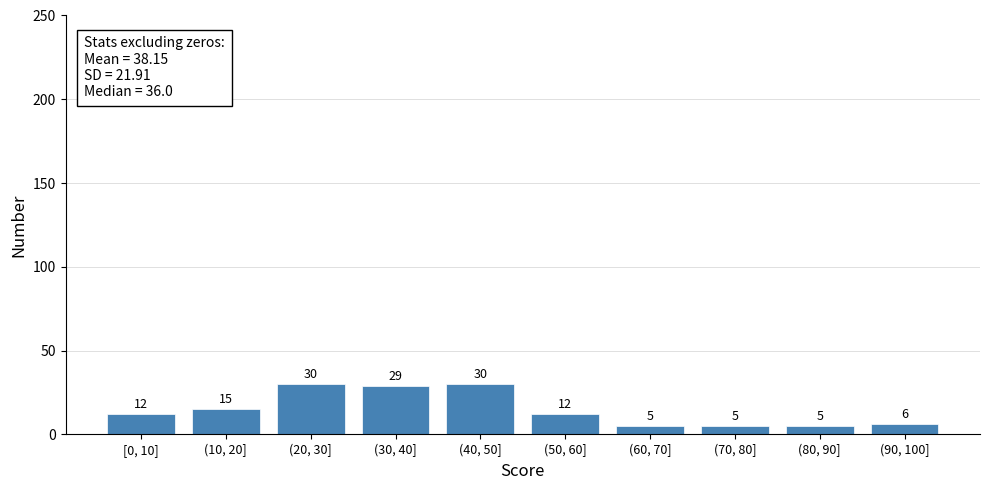

Reading left to right, what are all the values shown in this chart?

12	15	30	29	30	12	5	5	5	6